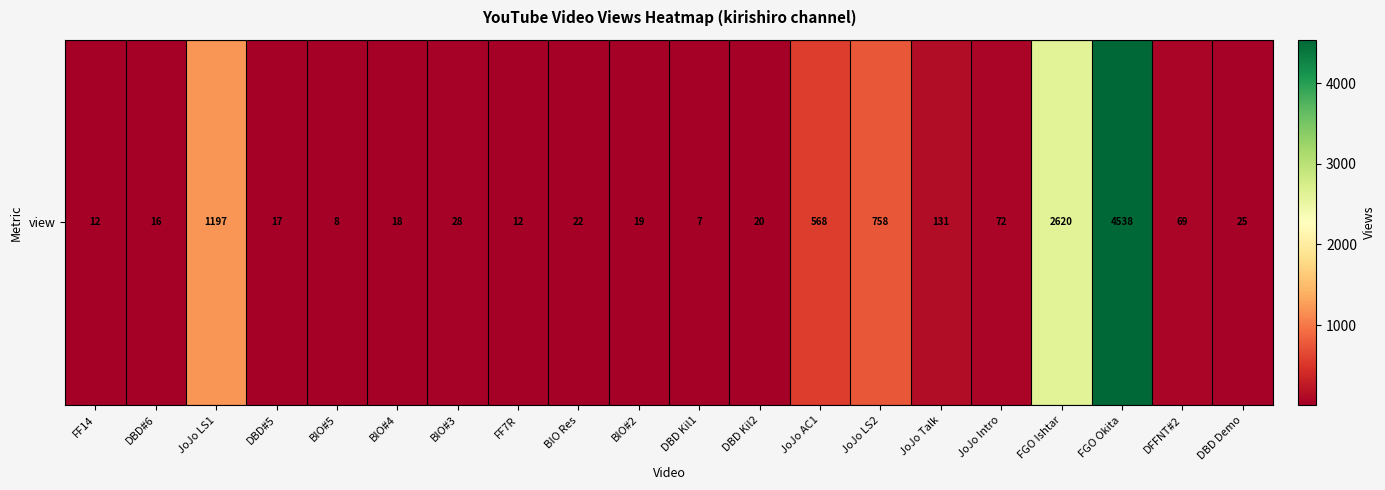

What is the sum of all values?

10157